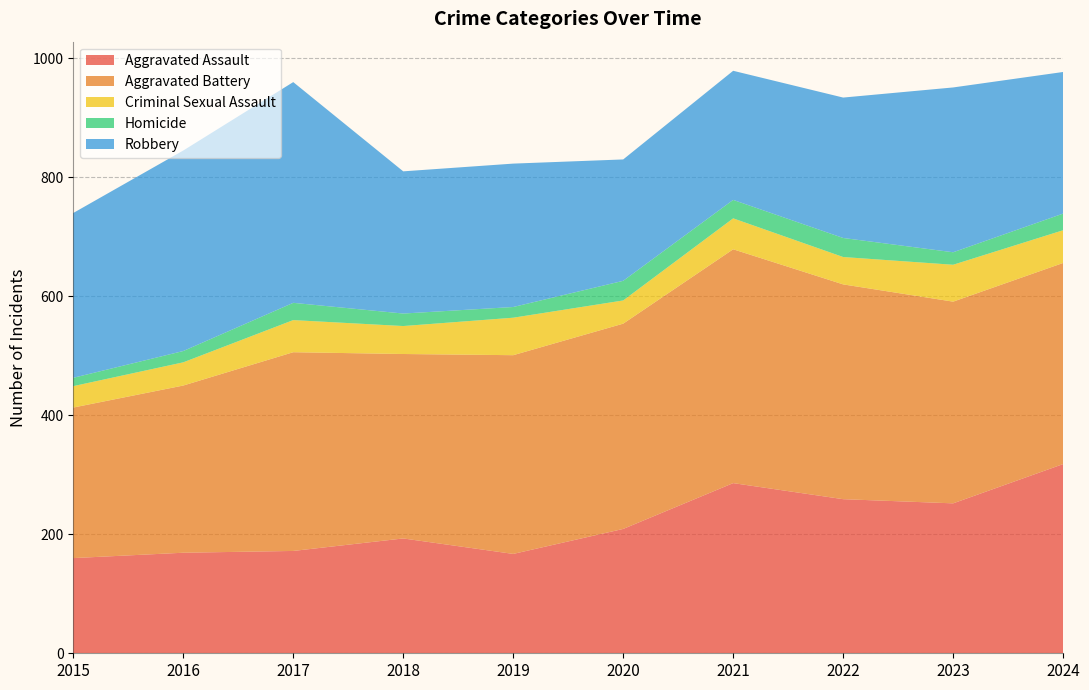

Reading right to left, extract all data points from this chart.

Aggravated Assault: 2024=318	2023=252	2022=259	2021=286	2020=209	2019=167	2018=193	2017=172	2016=169	2015=160
Aggravated Battery: 2024=338	2023=339	2022=361	2021=393	2020=345	2019=334	2018=310	2017=334	2016=281	2015=253
Criminal Sexual Assault: 2024=55	2023=62	2022=46	2021=52	2020=39	2019=63	2018=47	2017=54	2016=39	2015=36
Homicide: 2024=28	2023=21	2022=32	2021=31	2020=33	2019=18	2018=21	2017=29	2016=19	2015=14
Robbery: 2024=238	2023=277	2022=236	2021=217	2020=204	2019=241	2018=239	2017=371	2016=337	2015=277